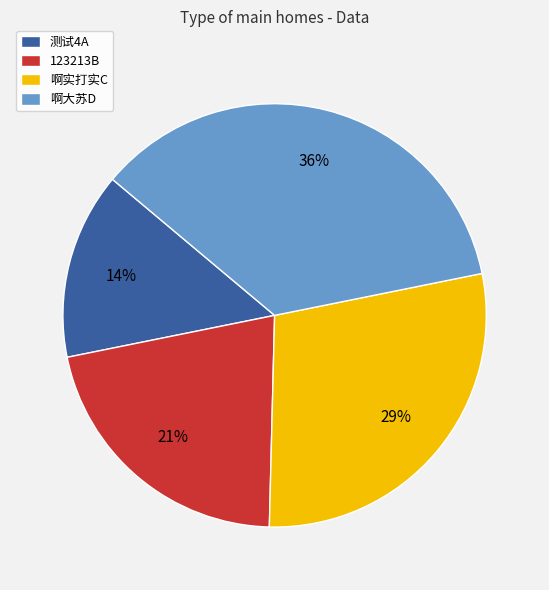

Which has a higher value, 啊大苏D or 123213B?

啊大苏D